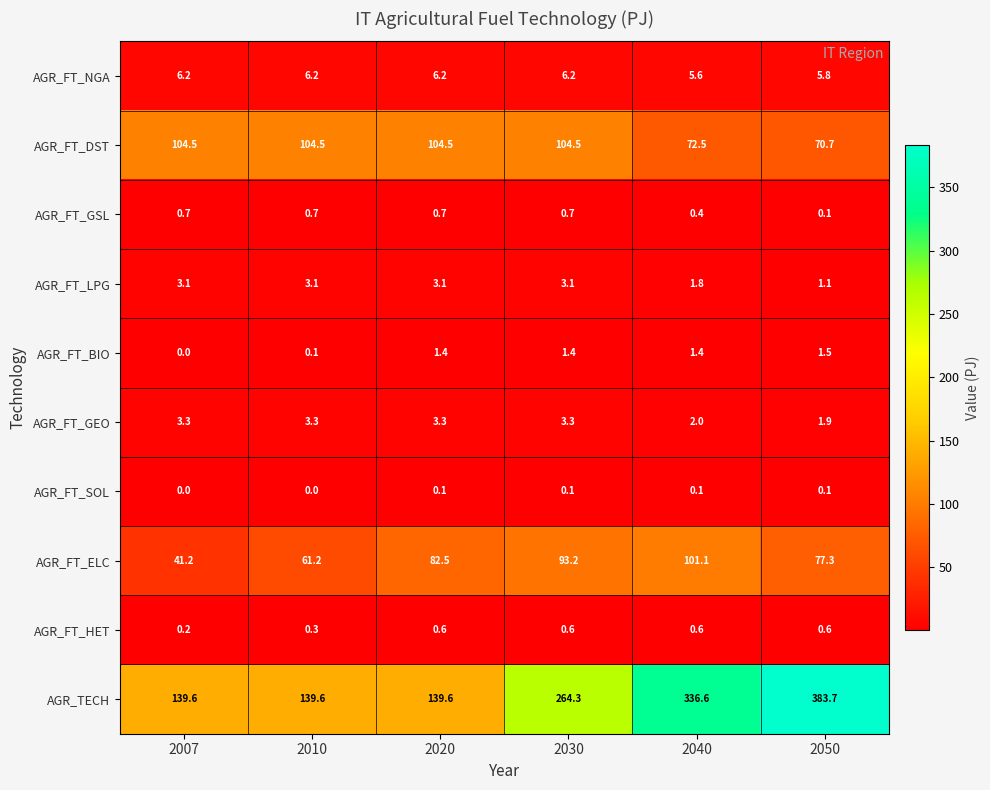

Rank the series by their maximum value, from lowest to highest.

AGR_FT_SOL, AGR_FT_HET, AGR_FT_GSL, AGR_FT_BIO, AGR_FT_LPG, AGR_FT_GEO, AGR_FT_NGA, AGR_FT_ELC, AGR_FT_DST, AGR_TECH